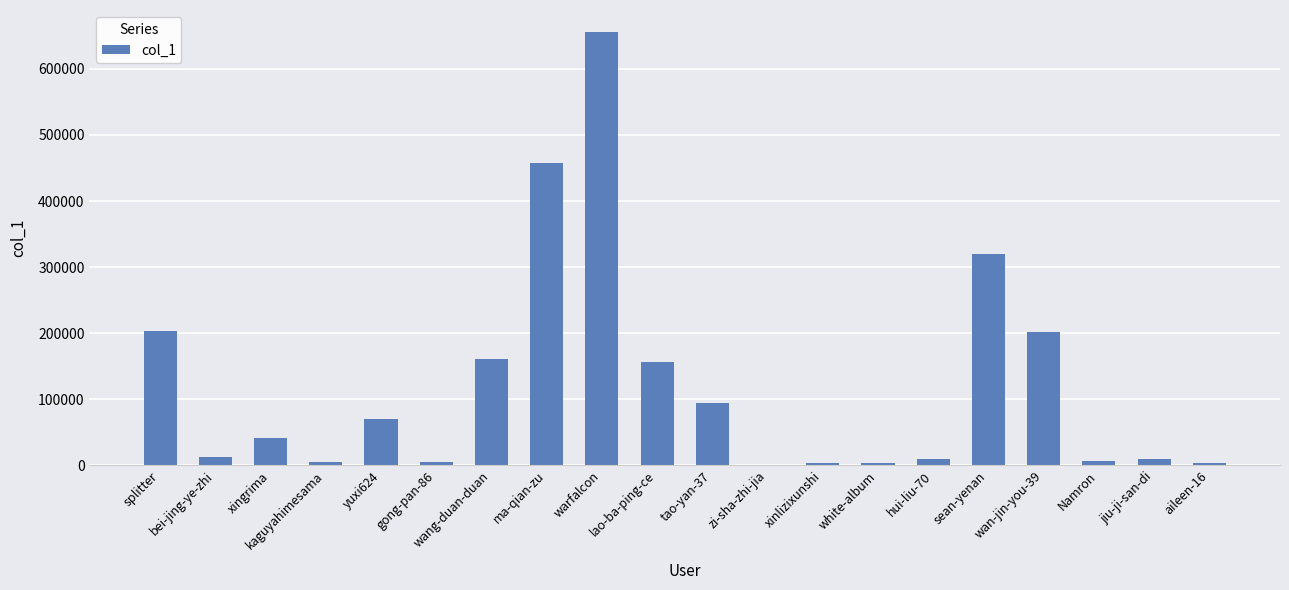

Are the bars horizontal?

No